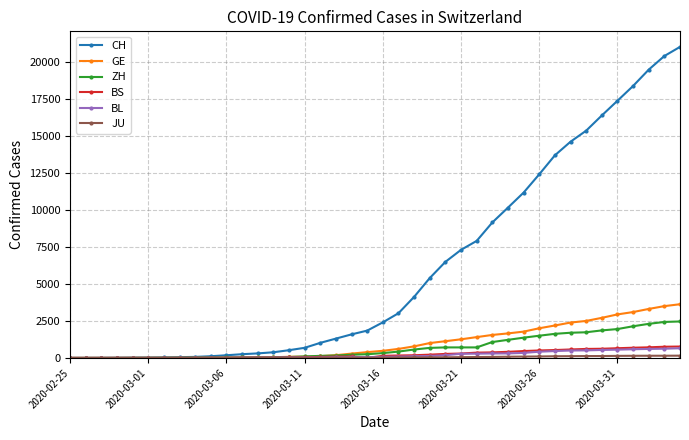

Does the chart have visible grid lines?

Yes